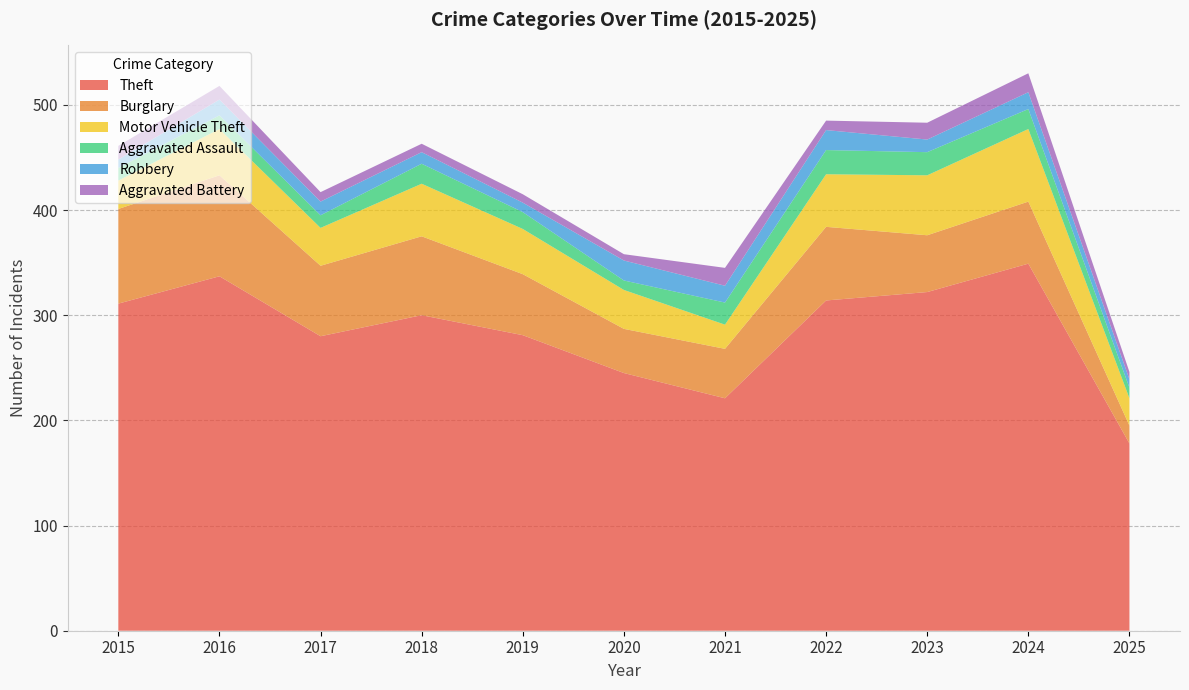

Reading left to right, what are all the values shown in this chart?

Theft: 311	337	280	300	281	245	221	314	322	349	178
Burglary: 90	96	67	75	58	42	47	70	54	59	17
Motor Vehicle Theft: 27	44	36	50	43	37	23	50	57	69	26
Aggravated Assault: 12	13	12	19	16	9	21	23	22	19	10
Robbery: 8	15	13	11	9	19	16	19	12	16	8
Aggravated Battery: 13	13	9	8	8	6	17	9	16	18	7